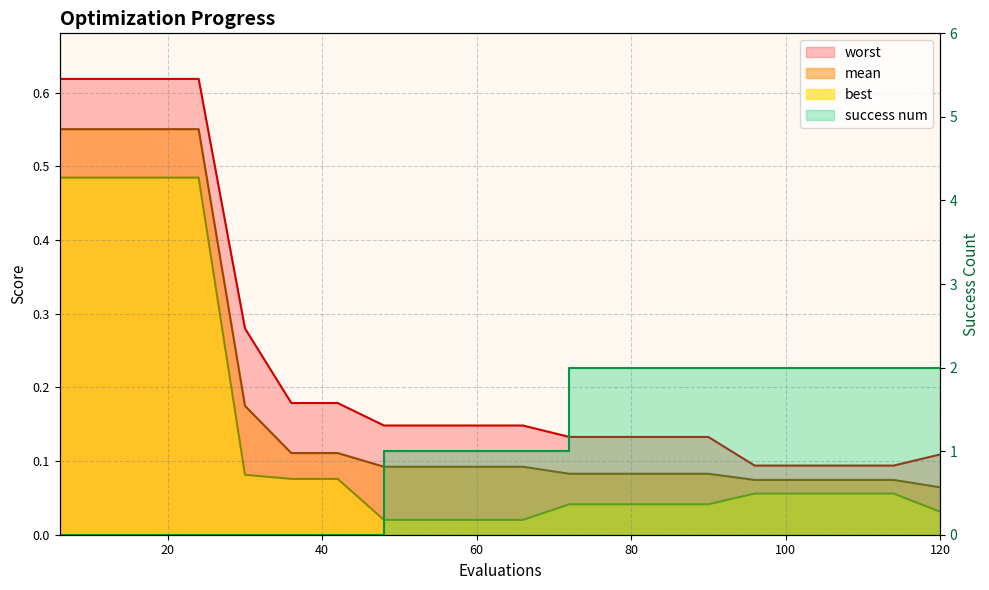

Reading left to right, what are all the values shown in this chart?

mean: 0.6	0.6	0.6	0.6	0.2	0.1	0.1	0.1	0.1	0.1	0.1	0.1	0.1	0.1	0.1	0.1	0.1	0.1	0.1	0.1
best: 0.5	0.5	0.5	0.5	0.1	0.1	0.1	0.0	0.0	0.0	0.0	0.0	0.0	0.0	0.0	0.1	0.1	0.1	0.1	0.0
worst: 0.6	0.6	0.6	0.6	0.3	0.2	0.2	0.1	0.1	0.1	0.1	0.1	0.1	0.1	0.1	0.1	0.1	0.1	0.1	0.1
success num: 0.0	0.0	0.0	0.0	0.0	0.0	0.0	1.0	1.0	1.0	1.0	2.0	2.0	2.0	2.0	2.0	2.0	2.0	2.0	2.0